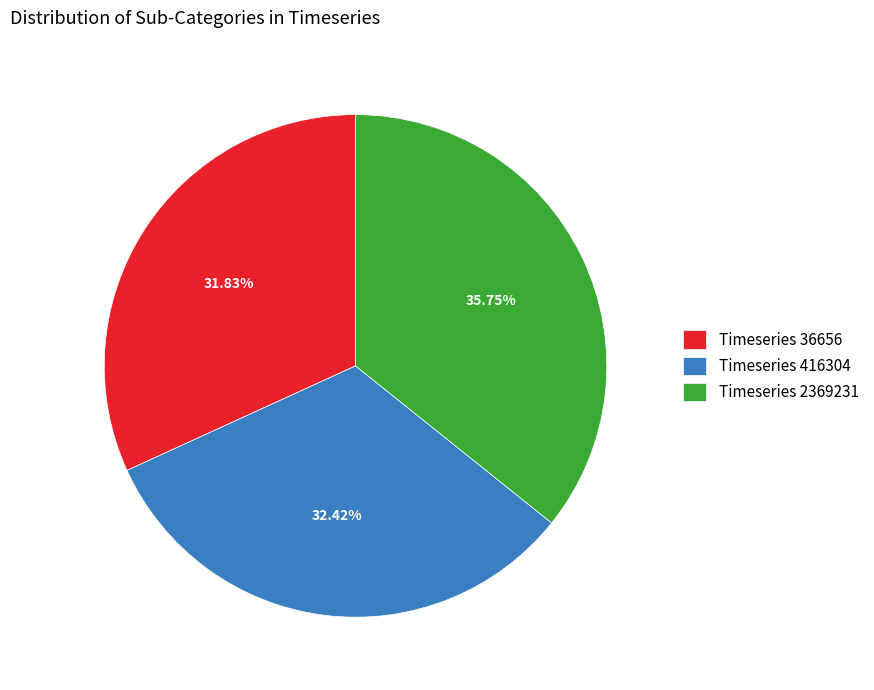

Rank the categories by value from highest to lowest.

Timeseries 2369231, Timeseries 416304, Timeseries 36656